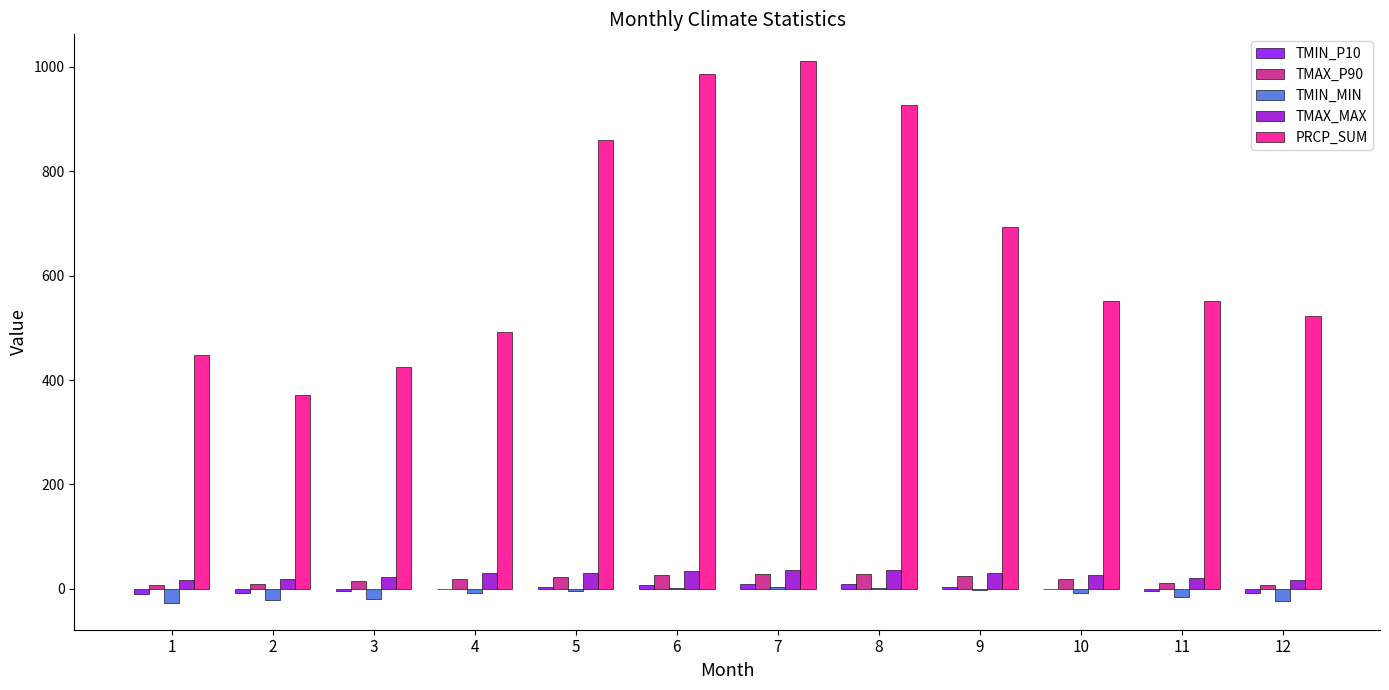

The PRCP_SUM series shows 252.4 at 4. True or false?

False